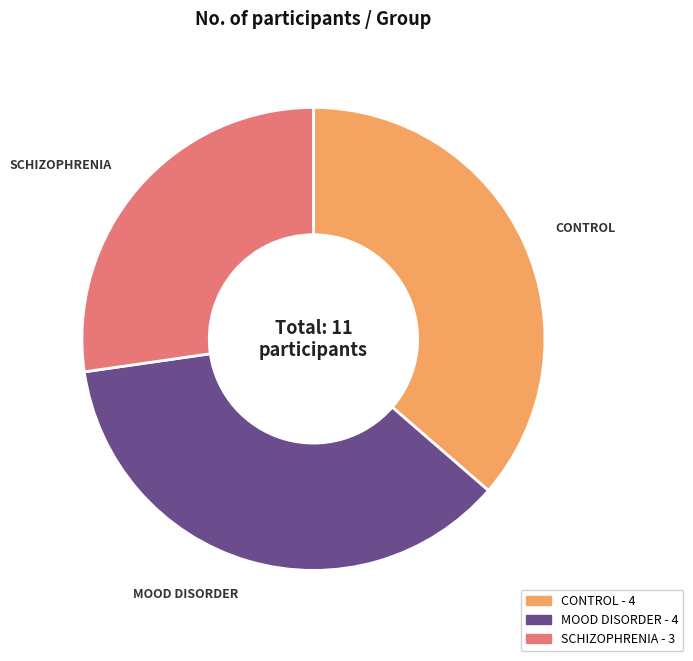

Is there a majority slice in this chart?

No